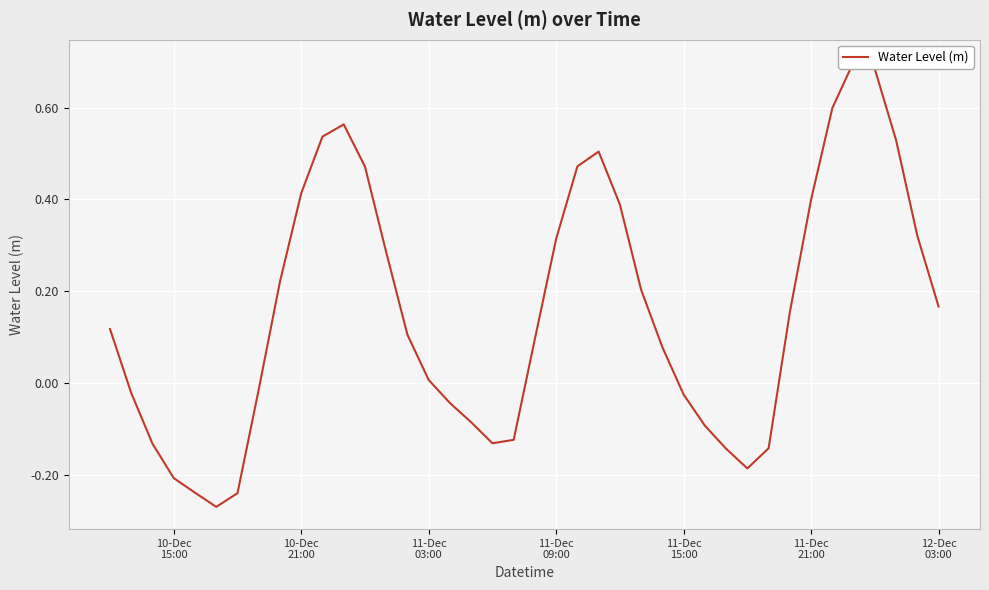

Reading right to left, transcribe all the data shown in this chart.

0.2	0.3	0.5	0.7	0.7	0.6	0.4	0.2	-0.1	-0.2	-0.1	-0.1	-0.0	0.1	0.2	0.4	0.5	0.5	0.3	0.1	-0.1	-0.1	-0.1	-0.0	0.0	0.1	0.3	0.5	0.6	0.5	0.4	0.2	-0.0	-0.2	-0.3	-0.2	-0.2	-0.1	-0.0	0.1